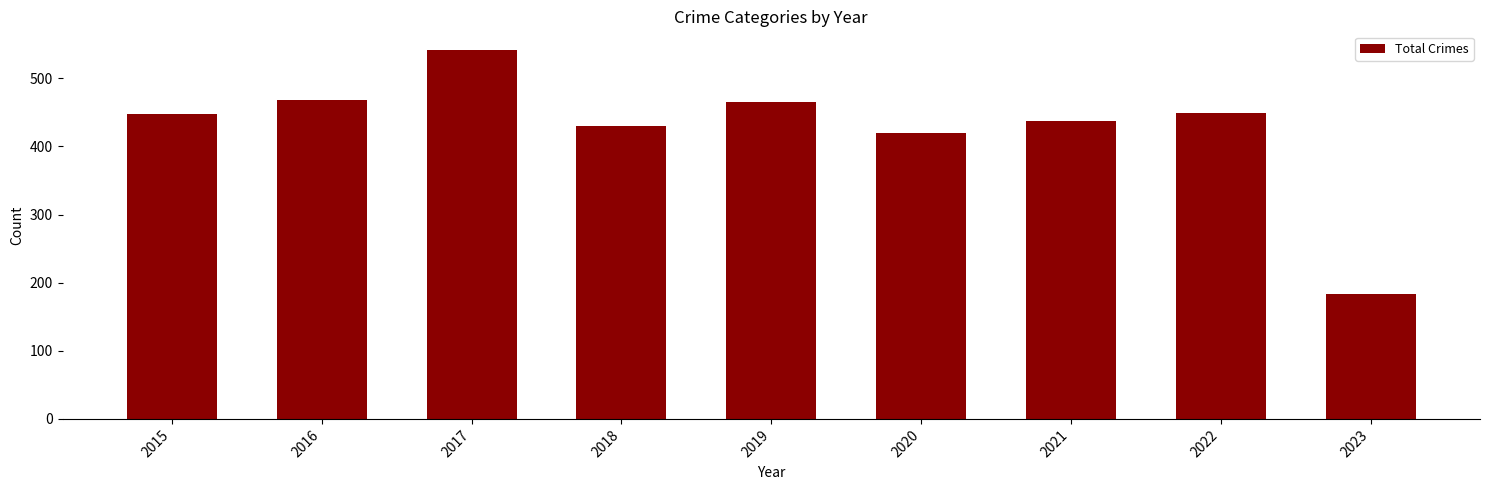

Count the number of categories in the chart.

9